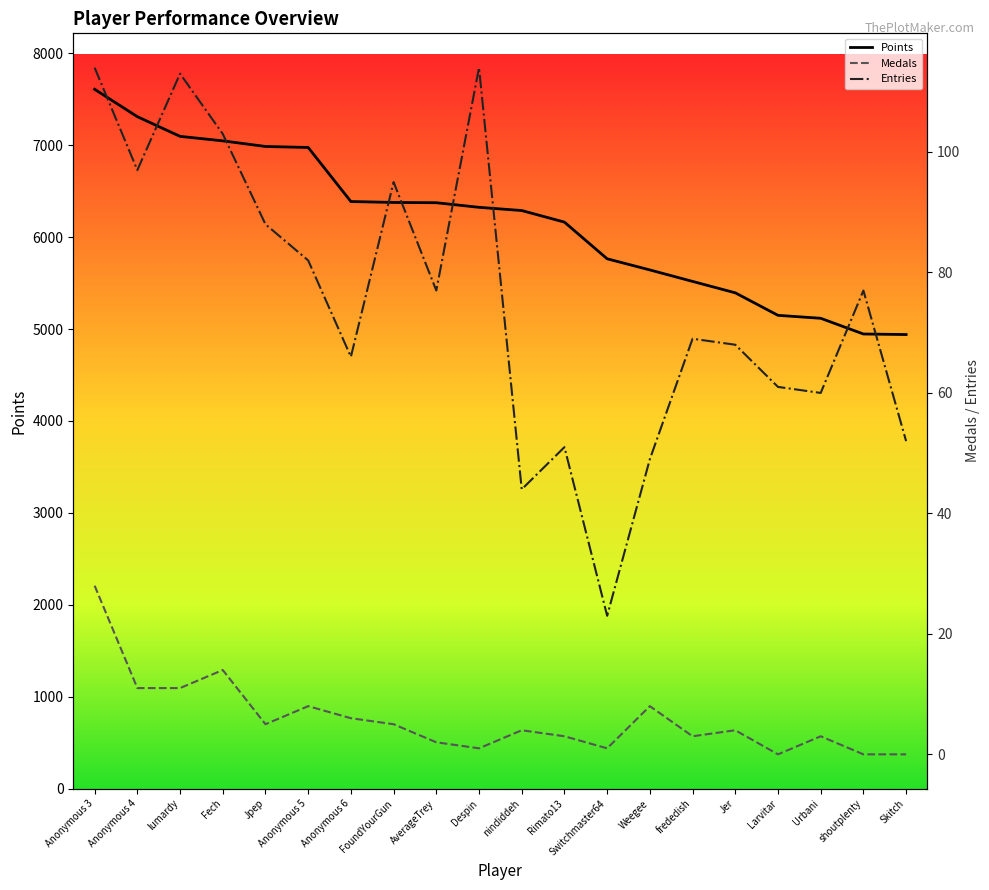

The Points series shows 9938 at lumardy. True or false?

False